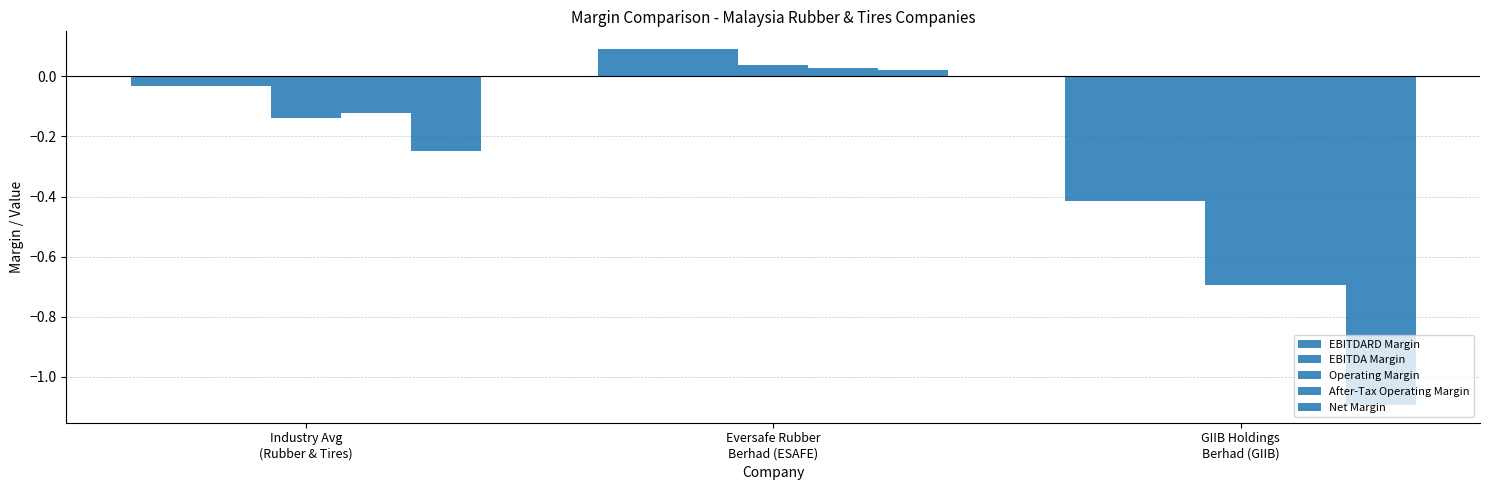

Where is Net Margin nearest to the value 0?

Eversafe Rubber
Berhad (ESAFE)